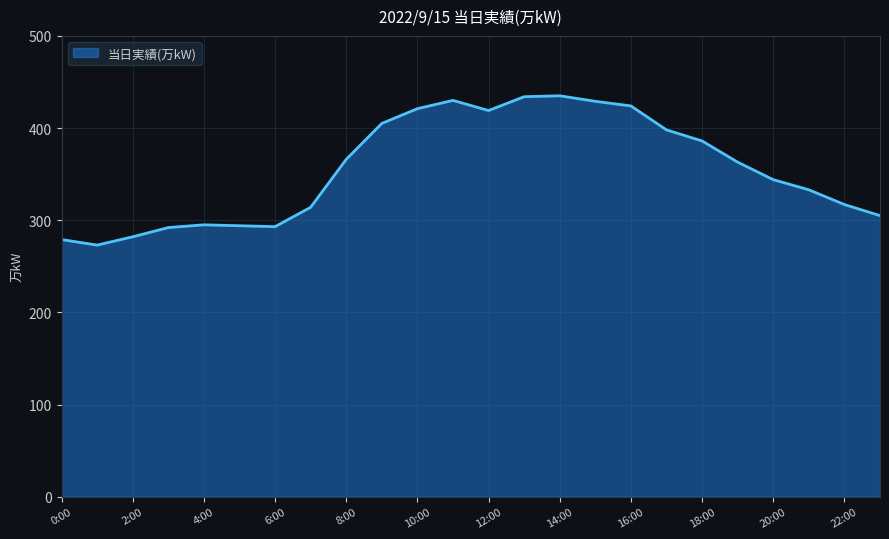

What is the greatest value displayed?

435